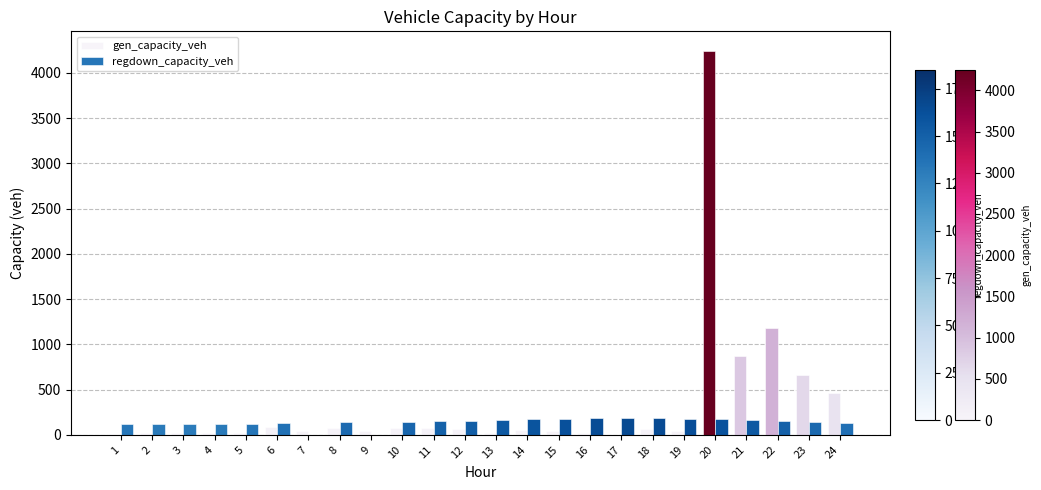

What is the total value across all series at 17?

184.9